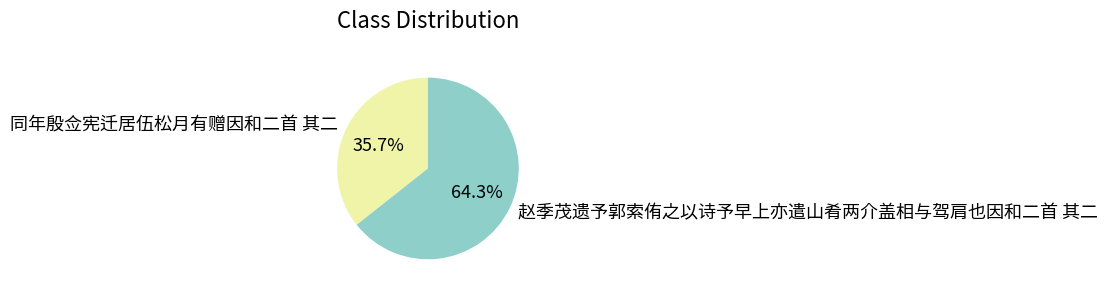

To the nearest percent, what is the difference between the largest and smallest slice percentages?

29%